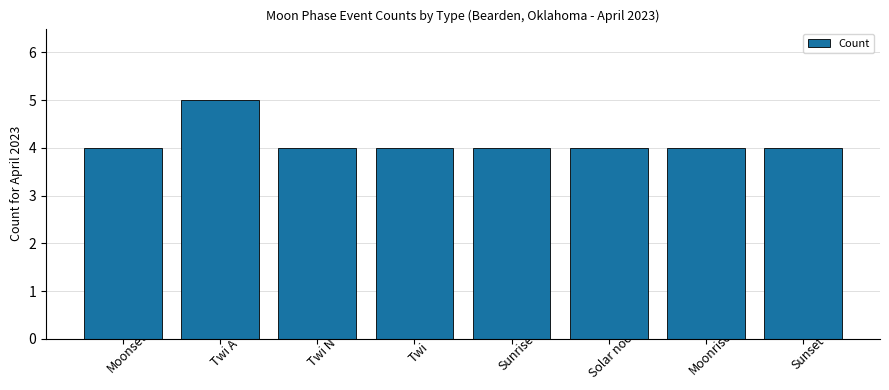

What is the minimum value shown in the chart?

4